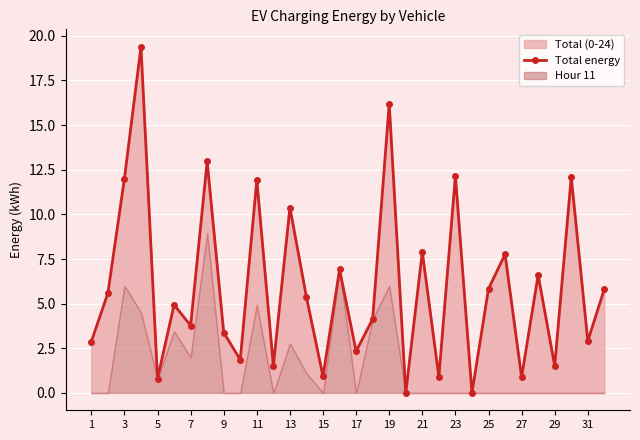

The chart shows a value of 4.9 at 11. True or false?

True